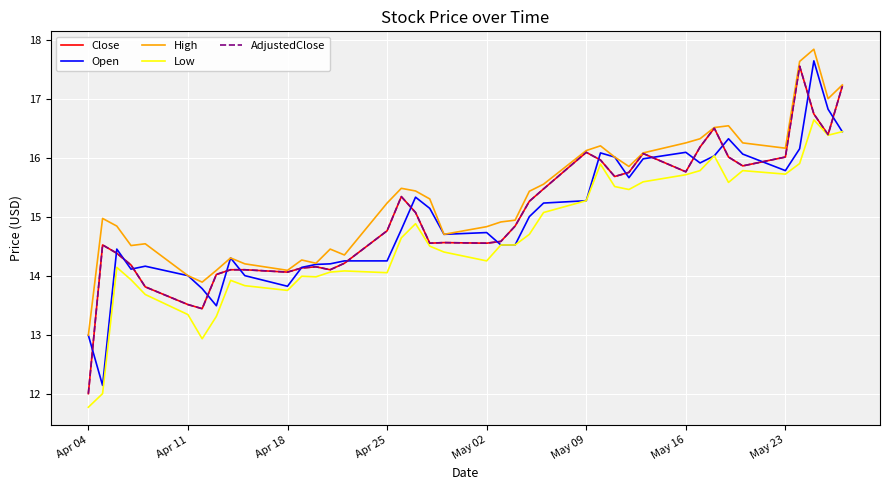

True or false: Open and Low intersect in this chart.

False